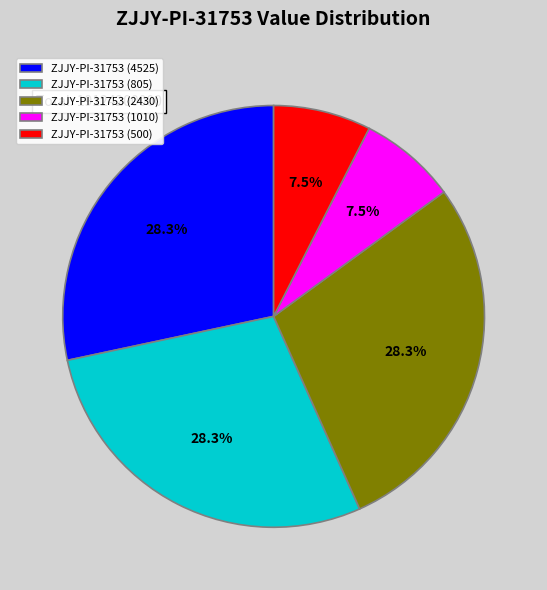

Which has a higher value, ZJJY-PI-31753 (1010) or ZJJY-PI-31753 (2430)?

ZJJY-PI-31753 (2430)